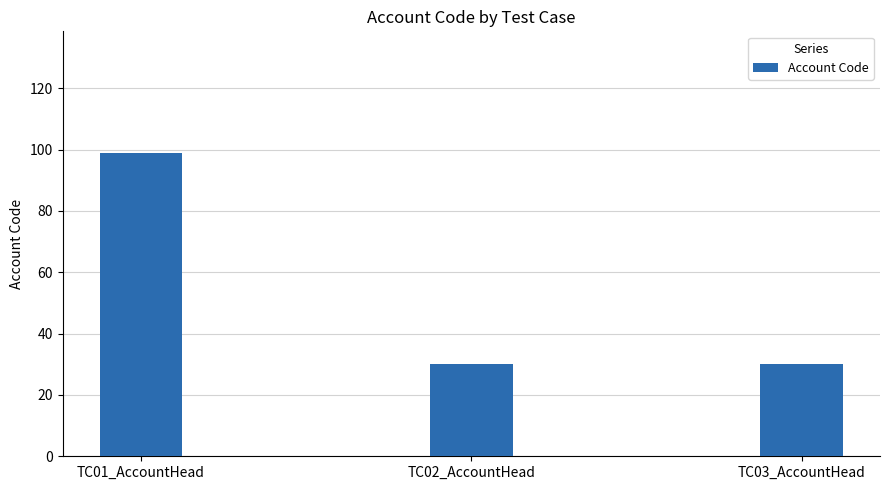

Are the bars horizontal?

No